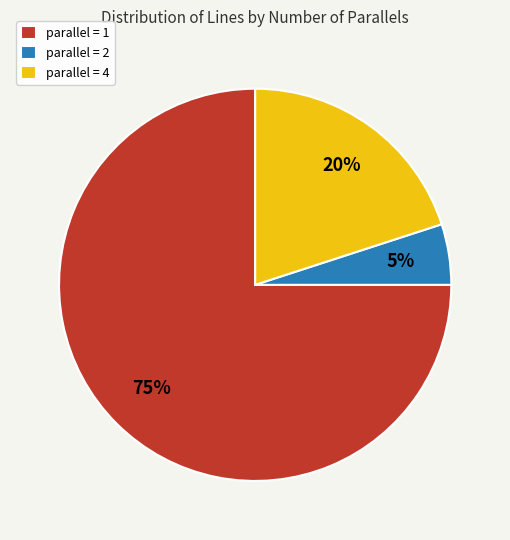

Which slice represents more than half of the pie?

parallel = 1